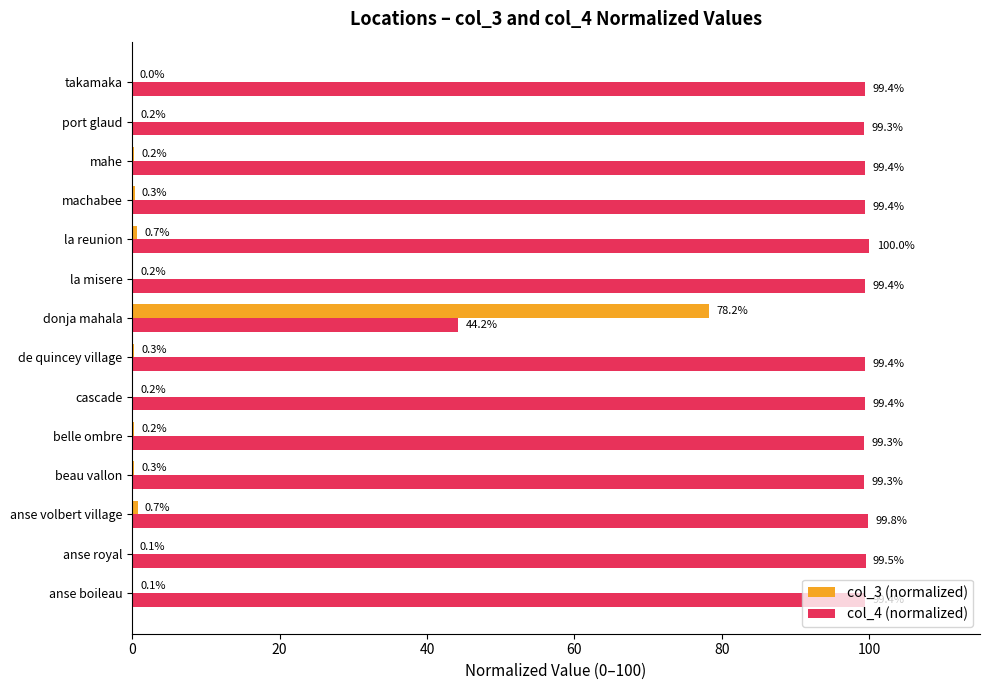

The col_4 (normalized) series shows 148.6 at anse boileau. True or false?

False